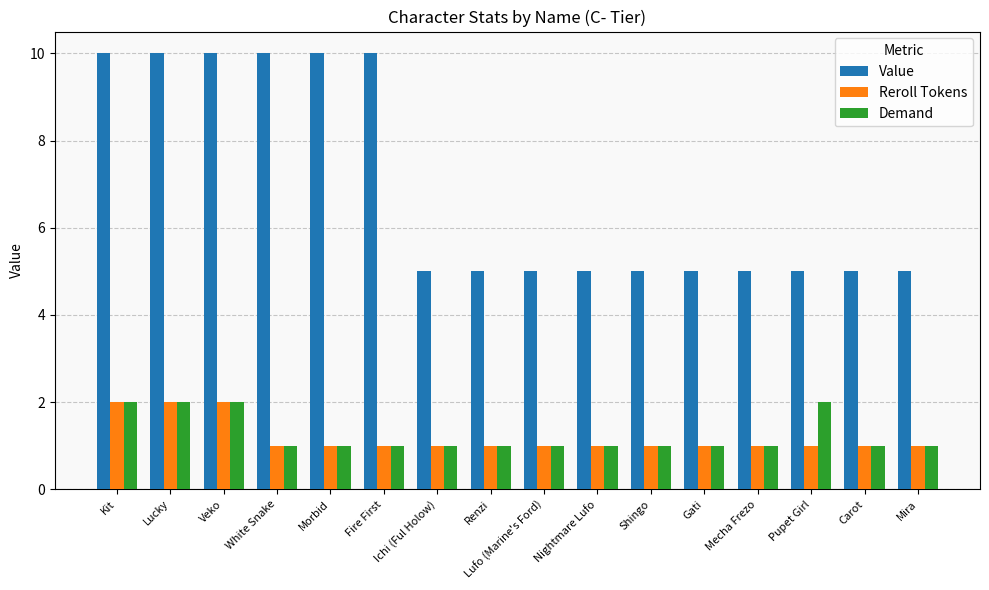

What is the label of the 1st bar from the left?

Kit